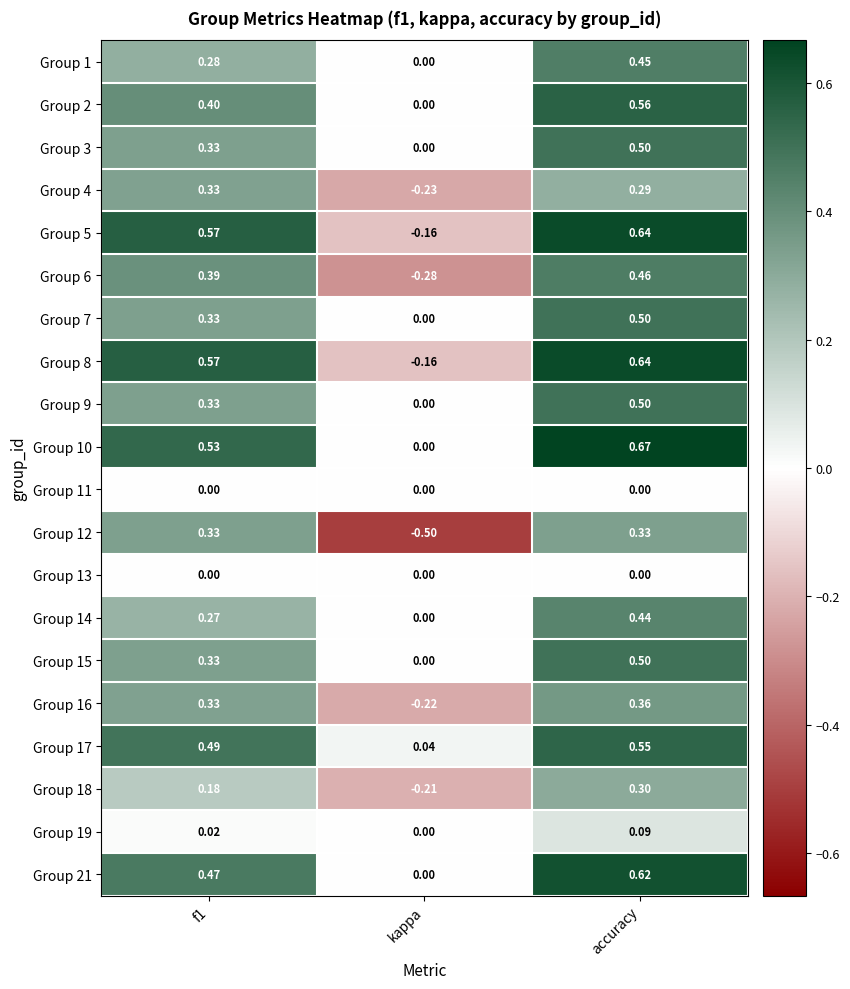

At which category is the sum across all series the highest?

accuracy